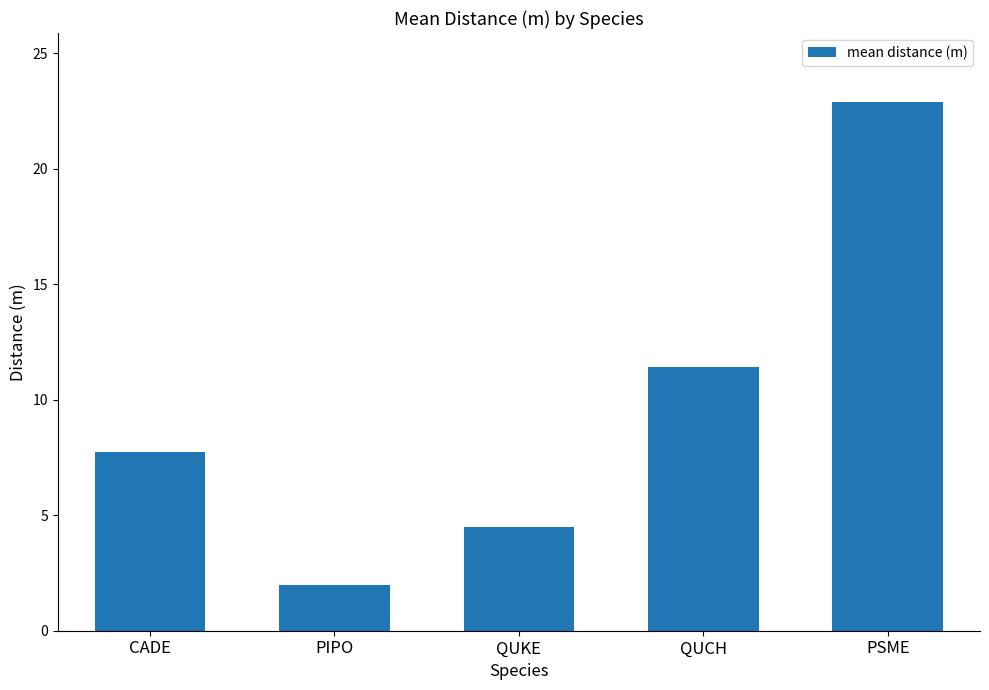

Where does the data first go above 7?

CADE